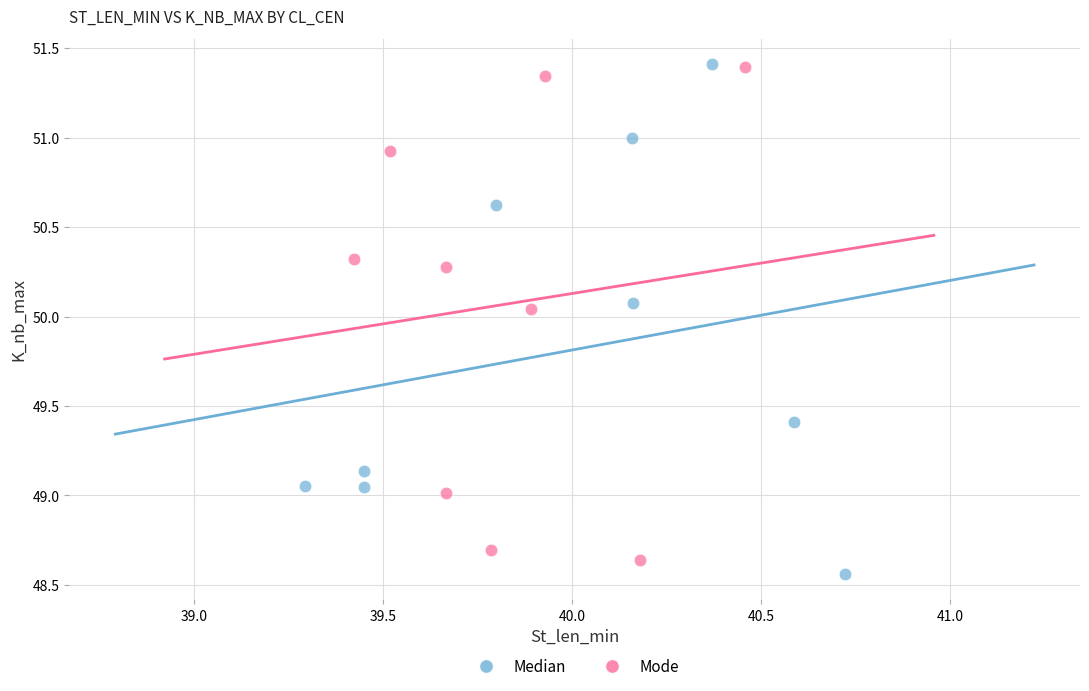

What are all the series names shown in the legend?

Median, Mode